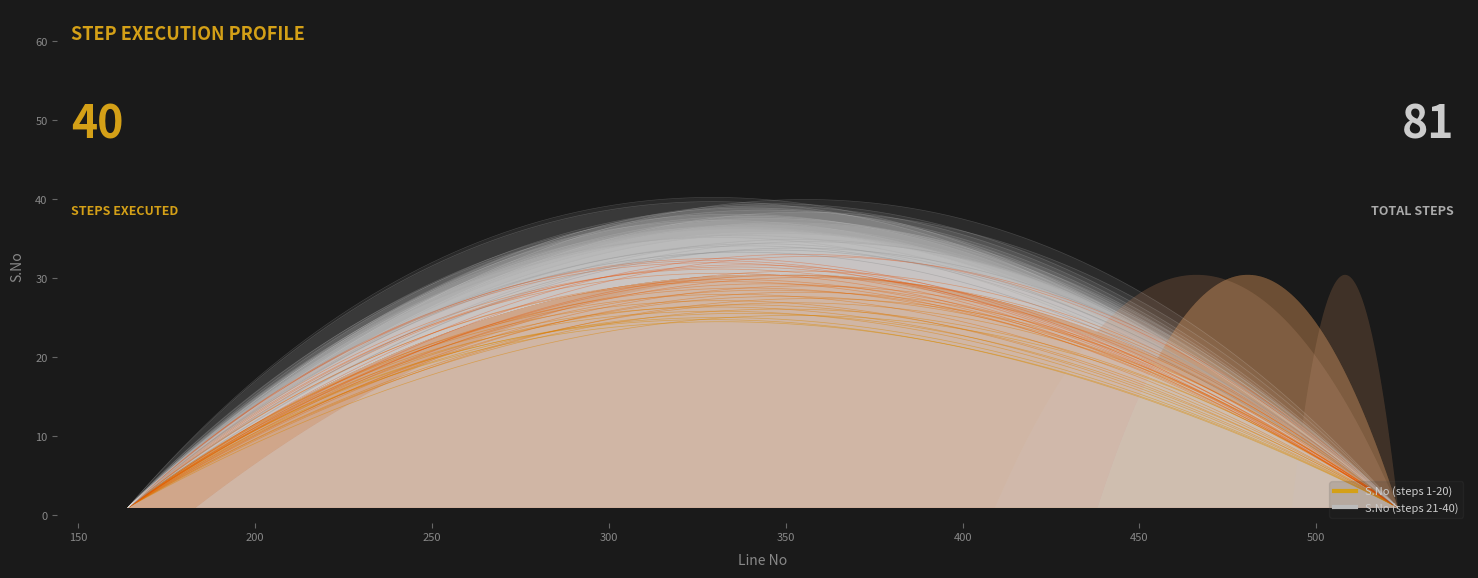

Reading left to right, what are all the values shown in this chart?

1	2	3	4	5	6	7	8	9	10	11	12	13	14	15	16	17	18	19	20	21	22	23	24	25	26	27	28	29	30	31	32	33	34	35	36	37	38	39	40